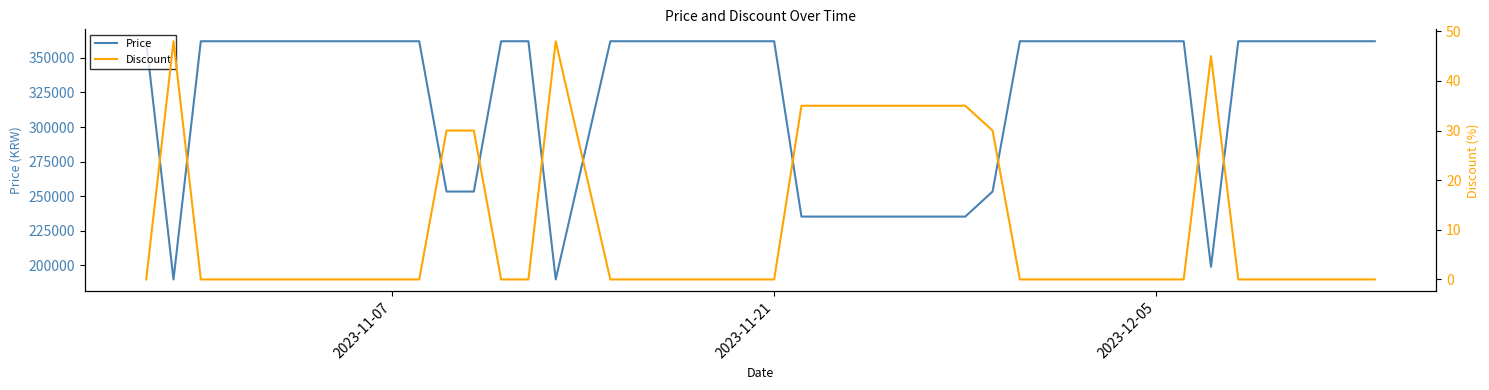

The value of Price at 37 is 130913. True or false?

False